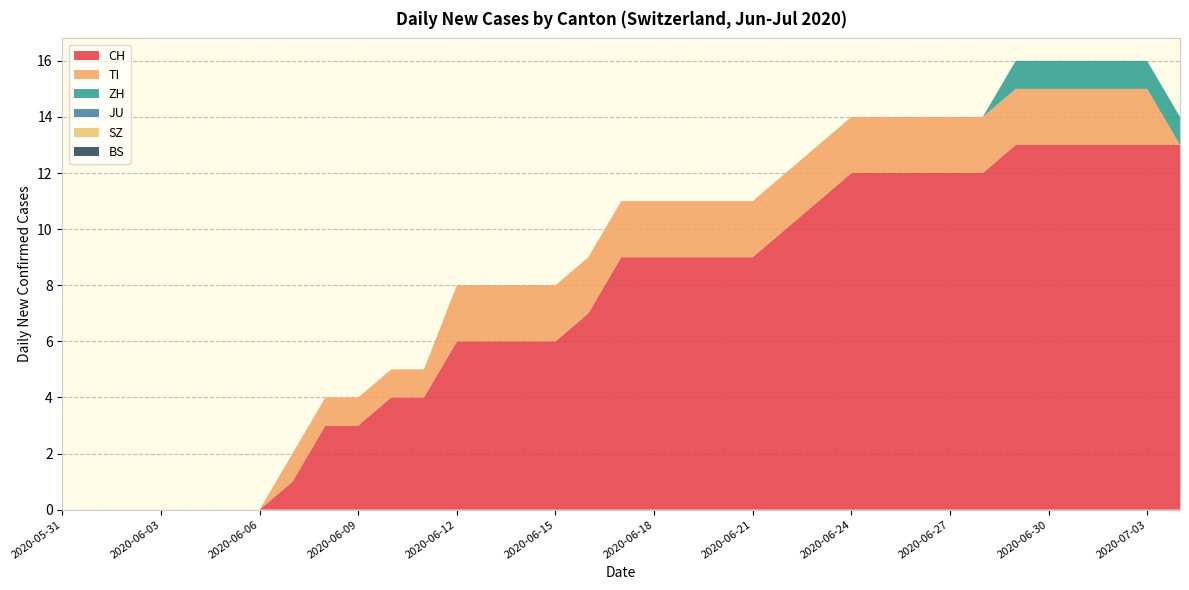

Reading right to left, transcribe all the data shown in this chart.

CH: 2020-07-04=13	2020-07-03=13	2020-07-02=13	2020-07-01=13	2020-06-30=13	2020-06-29=13	2020-06-28=12	2020-06-27=12	2020-06-26=12	2020-06-25=12	2020-06-24=12	2020-06-23=11	2020-06-22=10	2020-06-21=9	2020-06-20=9	2020-06-19=9	2020-06-18=9	2020-06-17=9	2020-06-16=7	2020-06-15=6	2020-06-14=6	2020-06-13=6	2020-06-12=6	2020-06-11=4	2020-06-10=4	2020-06-09=3	2020-06-08=3	2020-06-07=1	2020-06-06=0	2020-06-05=0	2020-06-04=0	2020-06-03=0	2020-06-02=0	2020-06-01=0	2020-05-31=0
TI: 2020-07-04=0	2020-07-03=2	2020-07-02=2	2020-07-01=2	2020-06-30=2	2020-06-29=2	2020-06-28=2	2020-06-27=2	2020-06-26=2	2020-06-25=2	2020-06-24=2	2020-06-23=2	2020-06-22=2	2020-06-21=2	2020-06-20=2	2020-06-19=2	2020-06-18=2	2020-06-17=2	2020-06-16=2	2020-06-15=2	2020-06-14=2	2020-06-13=2	2020-06-12=2	2020-06-11=1	2020-06-10=1	2020-06-09=1	2020-06-08=1	2020-06-07=1	2020-06-06=0	2020-06-05=0	2020-06-04=0	2020-06-03=0	2020-06-02=0	2020-06-01=0	2020-05-31=0
ZH: 2020-07-04=1	2020-07-03=1	2020-07-02=1	2020-07-01=1	2020-06-30=1	2020-06-29=1	2020-06-28=0	2020-06-27=0	2020-06-26=0	2020-06-25=0	2020-06-24=0	2020-06-23=0	2020-06-22=0	2020-06-21=0	2020-06-20=0	2020-06-19=0	2020-06-18=0	2020-06-17=0	2020-06-16=0	2020-06-15=0	2020-06-14=0	2020-06-13=0	2020-06-12=0	2020-06-11=0	2020-06-10=0	2020-06-09=0	2020-06-08=0	2020-06-07=0	2020-06-06=0	2020-06-05=0	2020-06-04=0	2020-06-03=0	2020-06-02=0	2020-06-01=0	2020-05-31=0
JU: 2020-07-04=0	2020-07-03=0	2020-07-02=0	2020-07-01=0	2020-06-30=0	2020-06-29=0	2020-06-28=0	2020-06-27=0	2020-06-26=0	2020-06-25=0	2020-06-24=0	2020-06-23=0	2020-06-22=0	2020-06-21=0	2020-06-20=0	2020-06-19=0	2020-06-18=0	2020-06-17=0	2020-06-16=0	2020-06-15=0	2020-06-14=0	2020-06-13=0	2020-06-12=0	2020-06-11=0	2020-06-10=0	2020-06-09=0	2020-06-08=0	2020-06-07=0	2020-06-06=0	2020-06-05=0	2020-06-04=0	2020-06-03=0	2020-06-02=0	2020-06-01=0	2020-05-31=0
SZ: 2020-07-04=0	2020-07-03=0	2020-07-02=0	2020-07-01=0	2020-06-30=0	2020-06-29=0	2020-06-28=0	2020-06-27=0	2020-06-26=0	2020-06-25=0	2020-06-24=0	2020-06-23=0	2020-06-22=0	2020-06-21=0	2020-06-20=0	2020-06-19=0	2020-06-18=0	2020-06-17=0	2020-06-16=0	2020-06-15=0	2020-06-14=0	2020-06-13=0	2020-06-12=0	2020-06-11=0	2020-06-10=0	2020-06-09=0	2020-06-08=0	2020-06-07=0	2020-06-06=0	2020-06-05=0	2020-06-04=0	2020-06-03=0	2020-06-02=0	2020-06-01=0	2020-05-31=0
BS: 2020-07-04=0	2020-07-03=0	2020-07-02=0	2020-07-01=0	2020-06-30=0	2020-06-29=0	2020-06-28=0	2020-06-27=0	2020-06-26=0	2020-06-25=0	2020-06-24=0	2020-06-23=0	2020-06-22=0	2020-06-21=0	2020-06-20=0	2020-06-19=0	2020-06-18=0	2020-06-17=0	2020-06-16=0	2020-06-15=0	2020-06-14=0	2020-06-13=0	2020-06-12=0	2020-06-11=0	2020-06-10=0	2020-06-09=0	2020-06-08=0	2020-06-07=0	2020-06-06=0	2020-06-05=0	2020-06-04=0	2020-06-03=0	2020-06-02=0	2020-06-01=0	2020-05-31=0